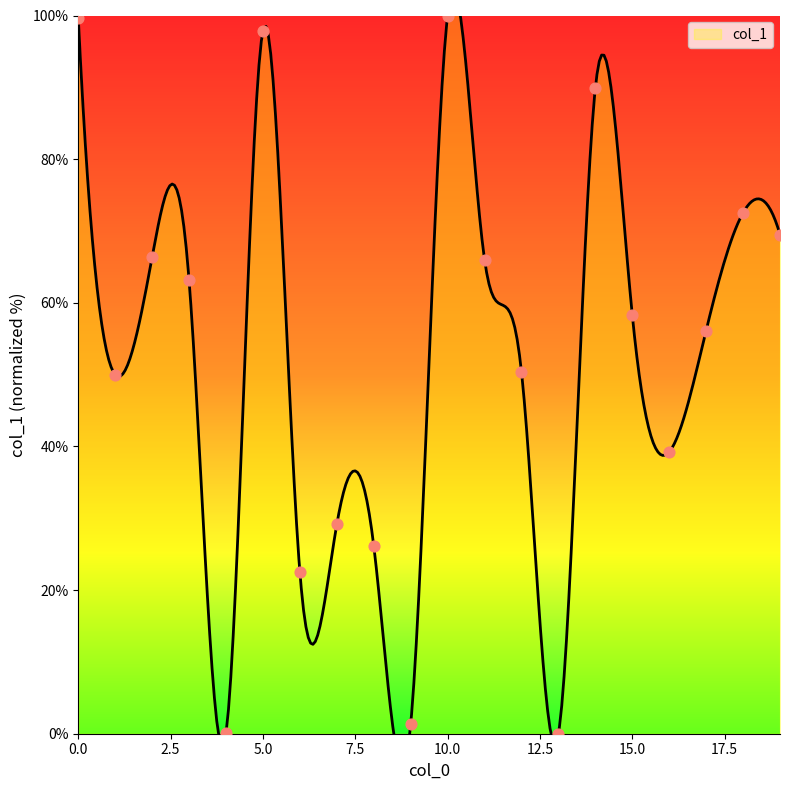

Between 19 and 8, which is larger?

19